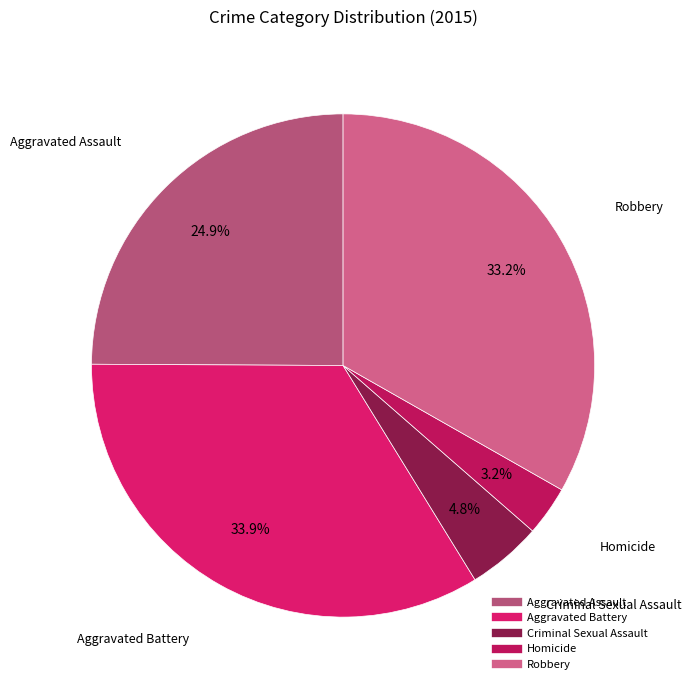

Rank the categories by value from lowest to highest.

Homicide, Criminal Sexual Assault, Aggravated Assault, Robbery, Aggravated Battery